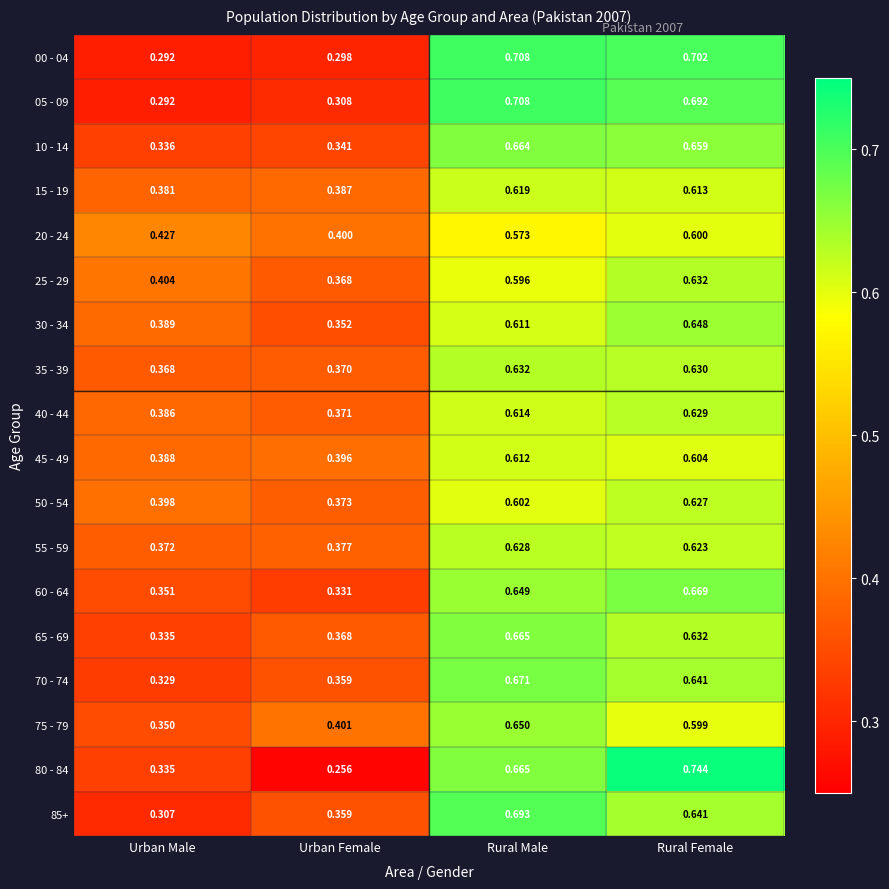

Which label corresponds to the largest value in the chart?

Rural Female